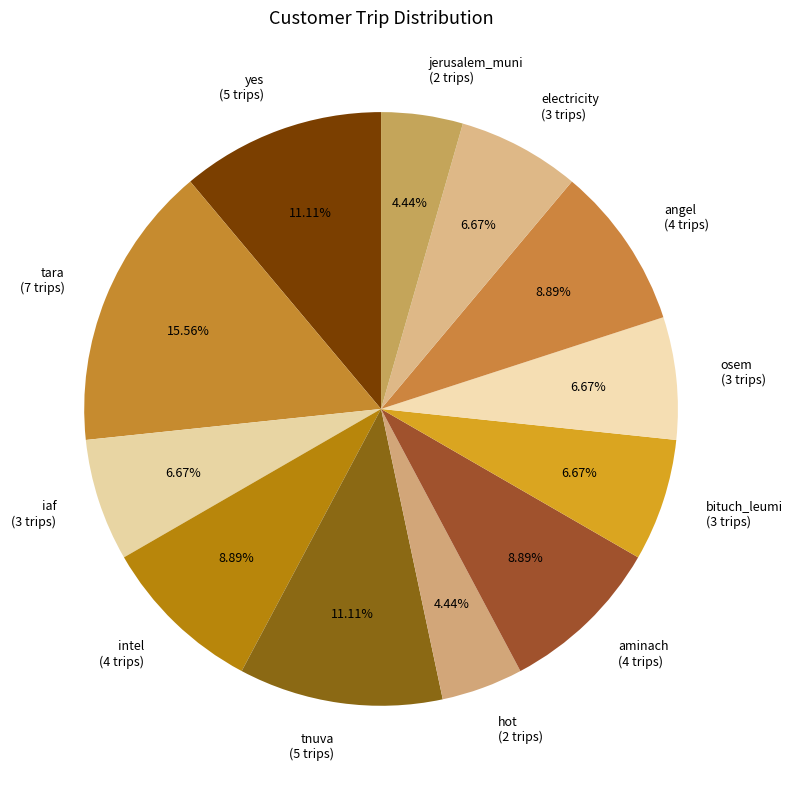

Is the sum of jerusalem_muni and tnuva greater than half?

No